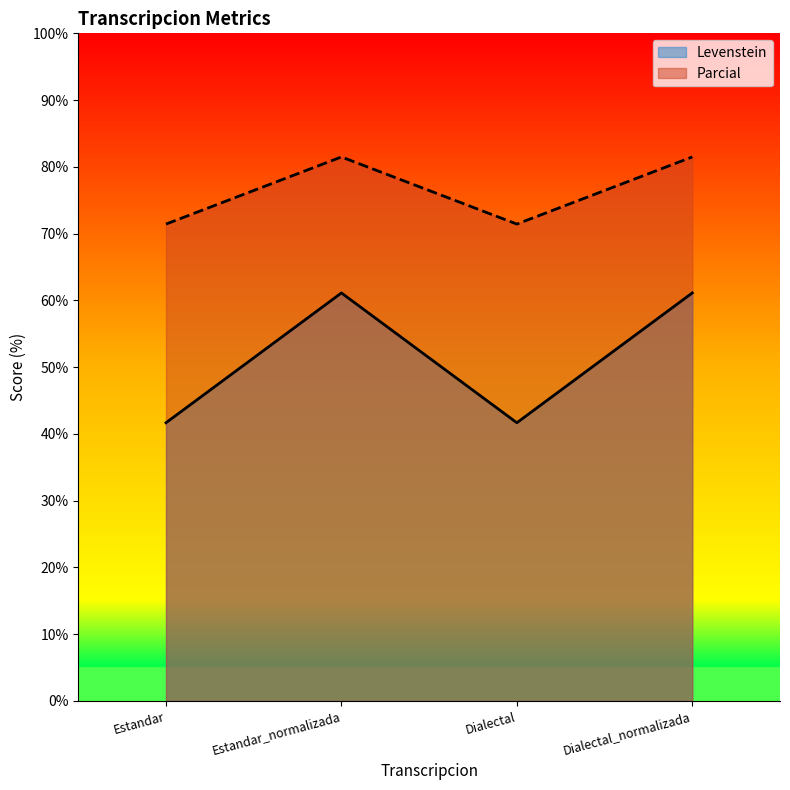

Where is the first local maximum for Parcial?

Estandar_normalizada